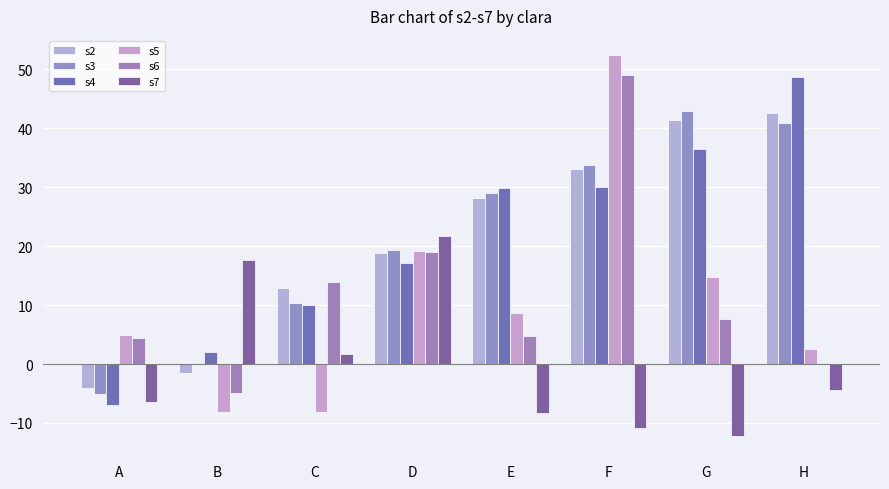

What is the value of the s7 bar at the 8th from the left?

-4.4